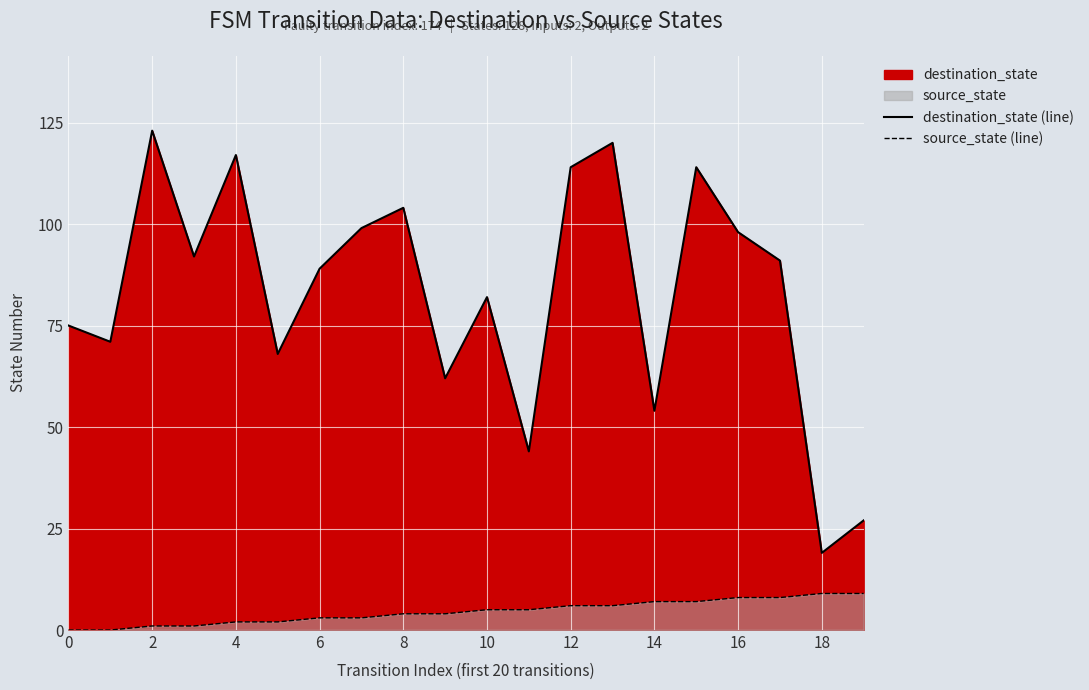

True or false: destination_state (line) and source_state (line) intersect in this chart.

False